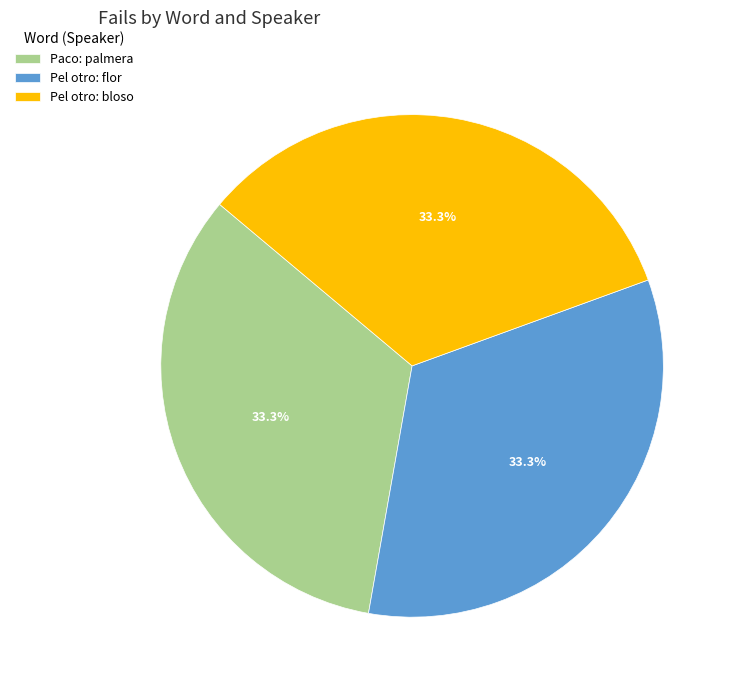

Is there a majority slice in this chart?

No